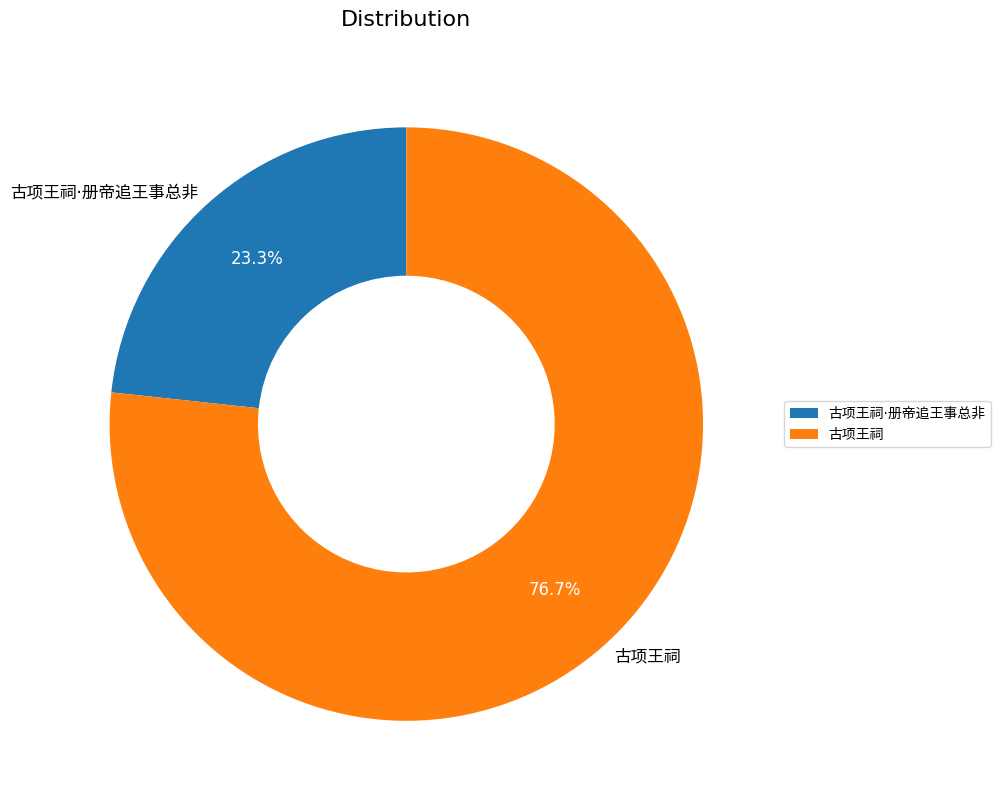

What percentage is the 古项王祠 slice, to the nearest percent?

77%